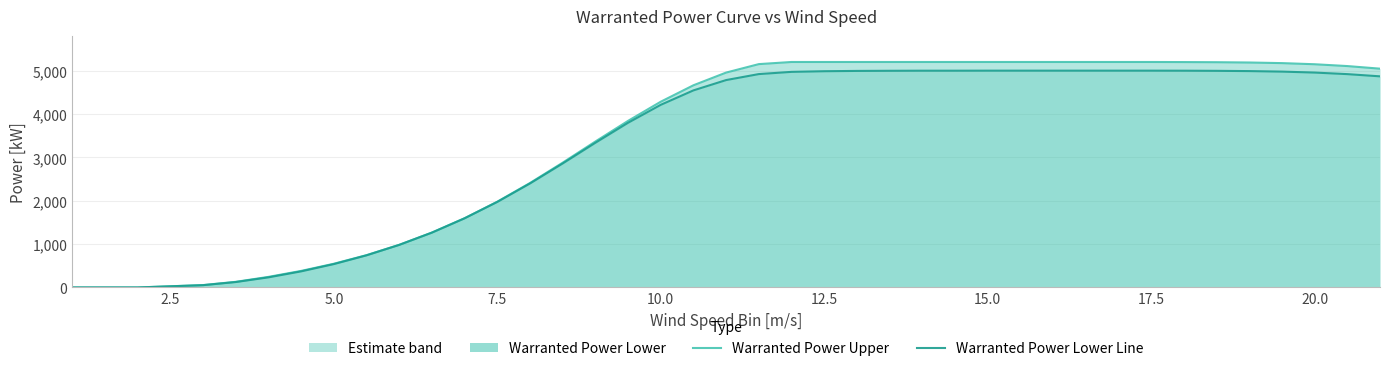

Rank the series at 2.5 from highest to lowest value.

Warranted Power Upper, Warranted Power Lower Line